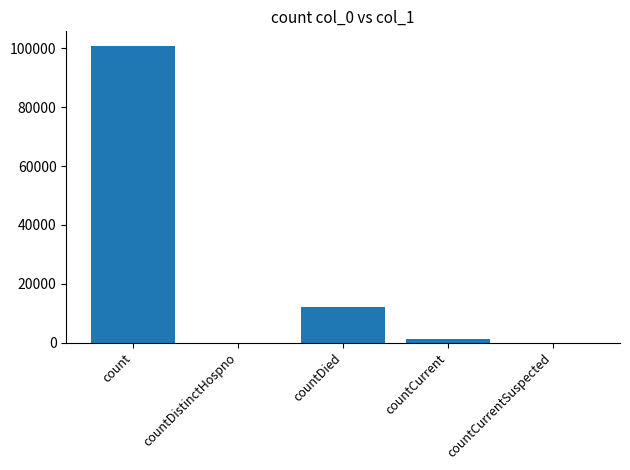

Are the bars grouped side by side (vs. stacked)?

No